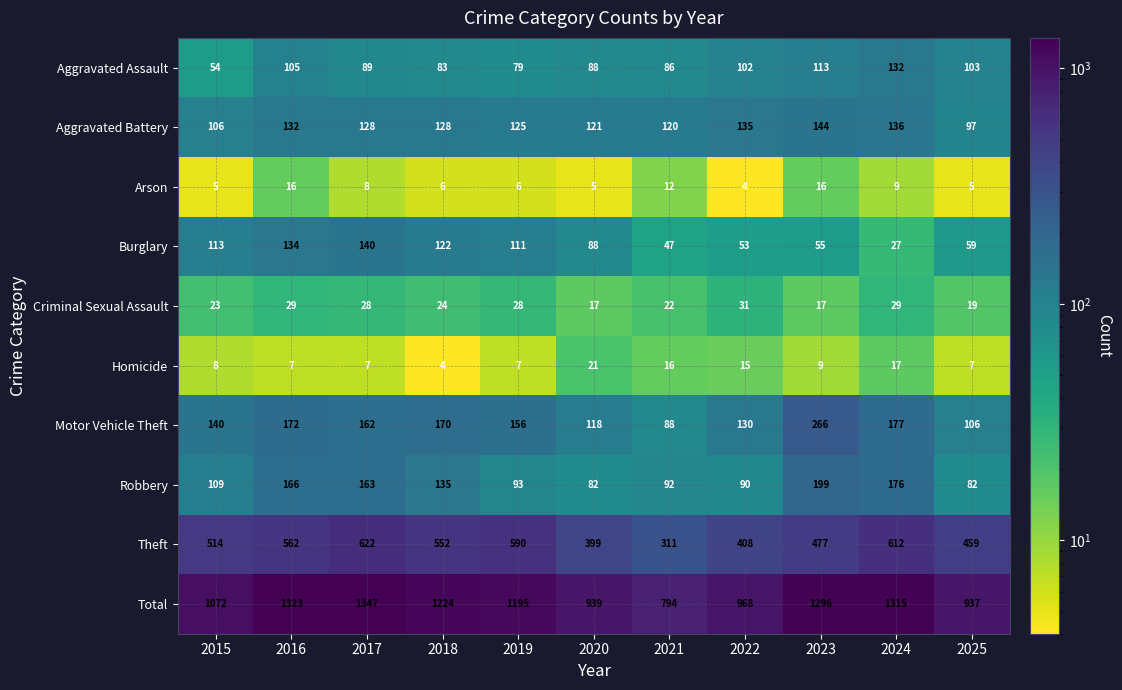

What is the difference between the highest and lowest values at 2018?

1220